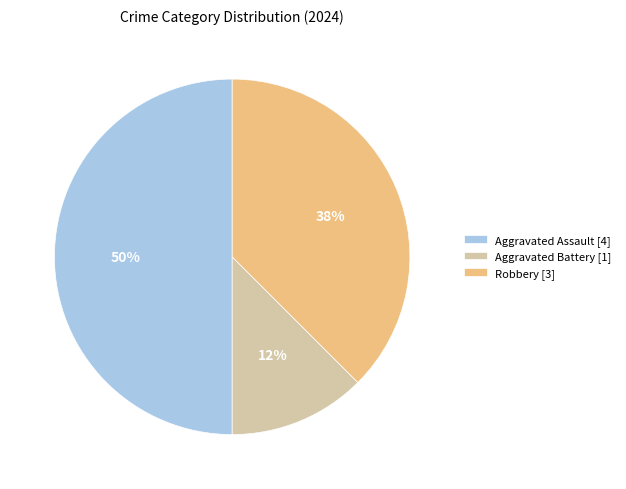

Rank the categories by value from lowest to highest.

Aggravated Battery, Robbery, Aggravated Assault